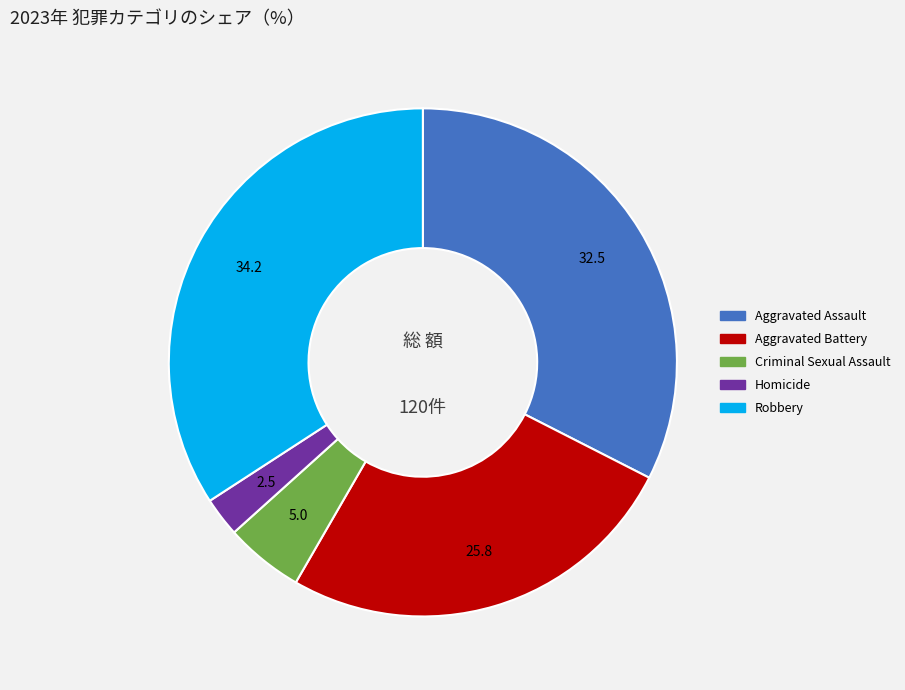

How many slices are in this pie chart?

5